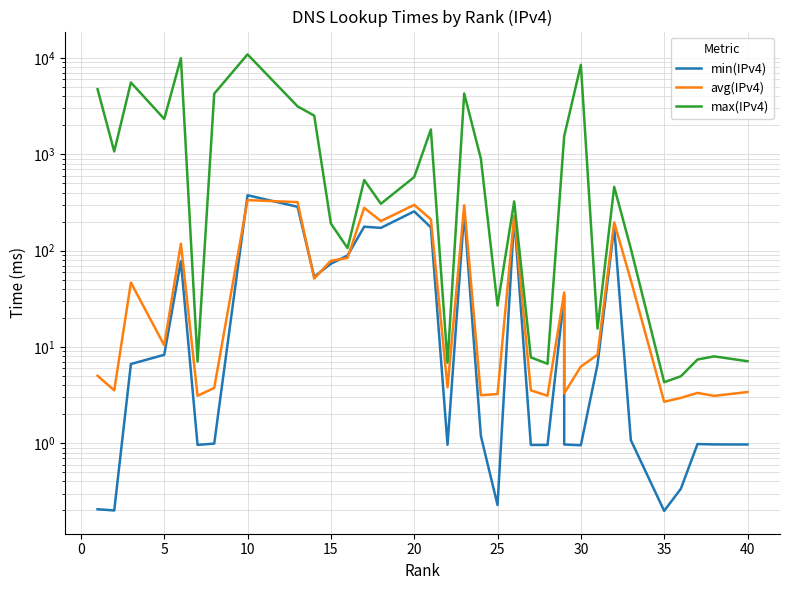

True or false: max(IPv4) and min(IPv4) cross at least once.

False